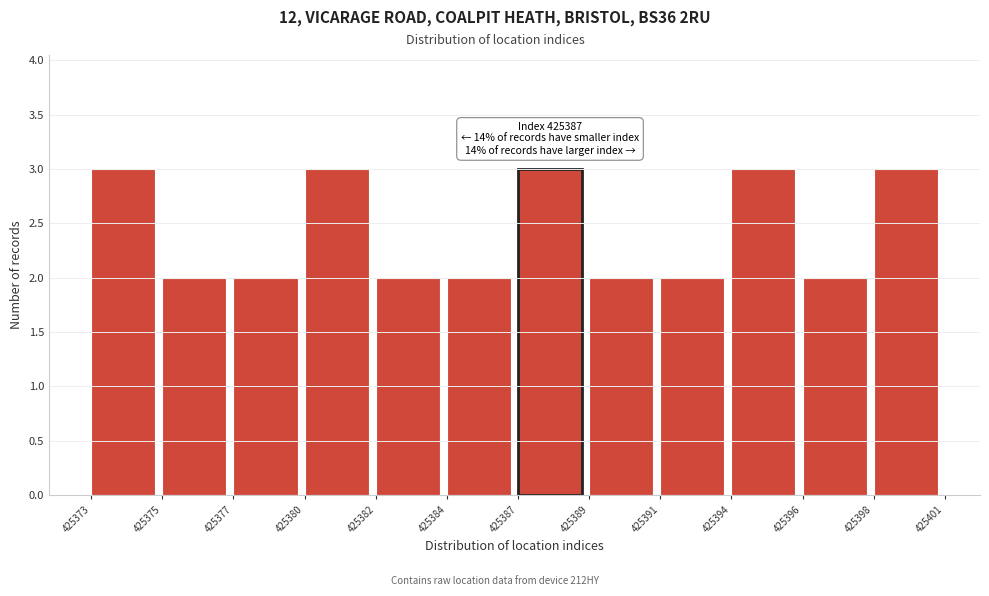

Reading left to right, transcribe all the data shown in this chart.

3	2	2	3	2	2	3	2	2	3	2	3